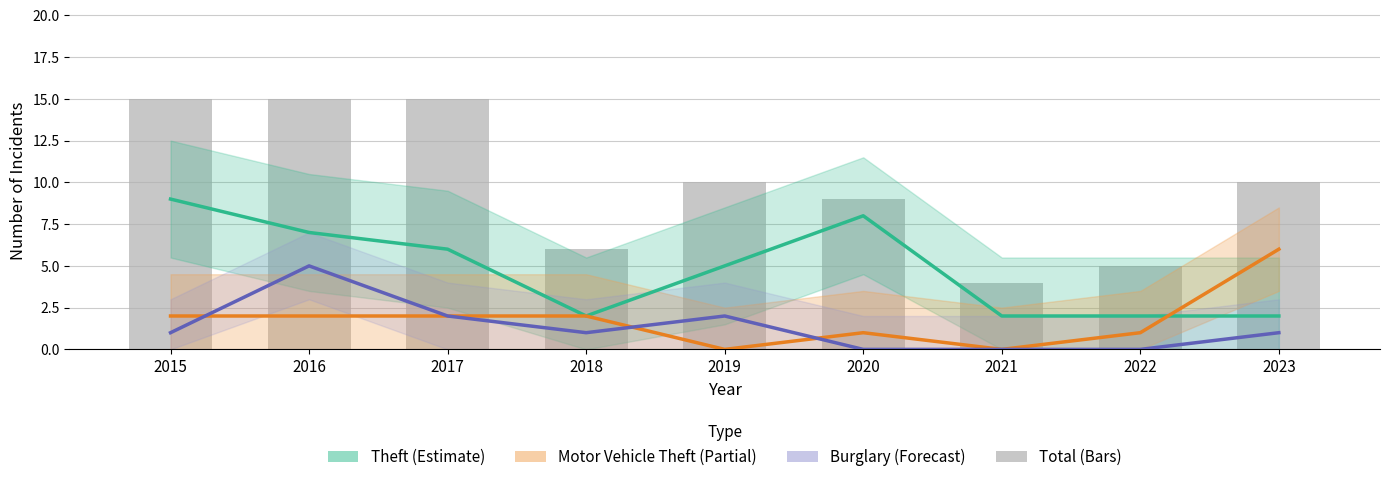

At how many categories does at least one series exceed 12?

3